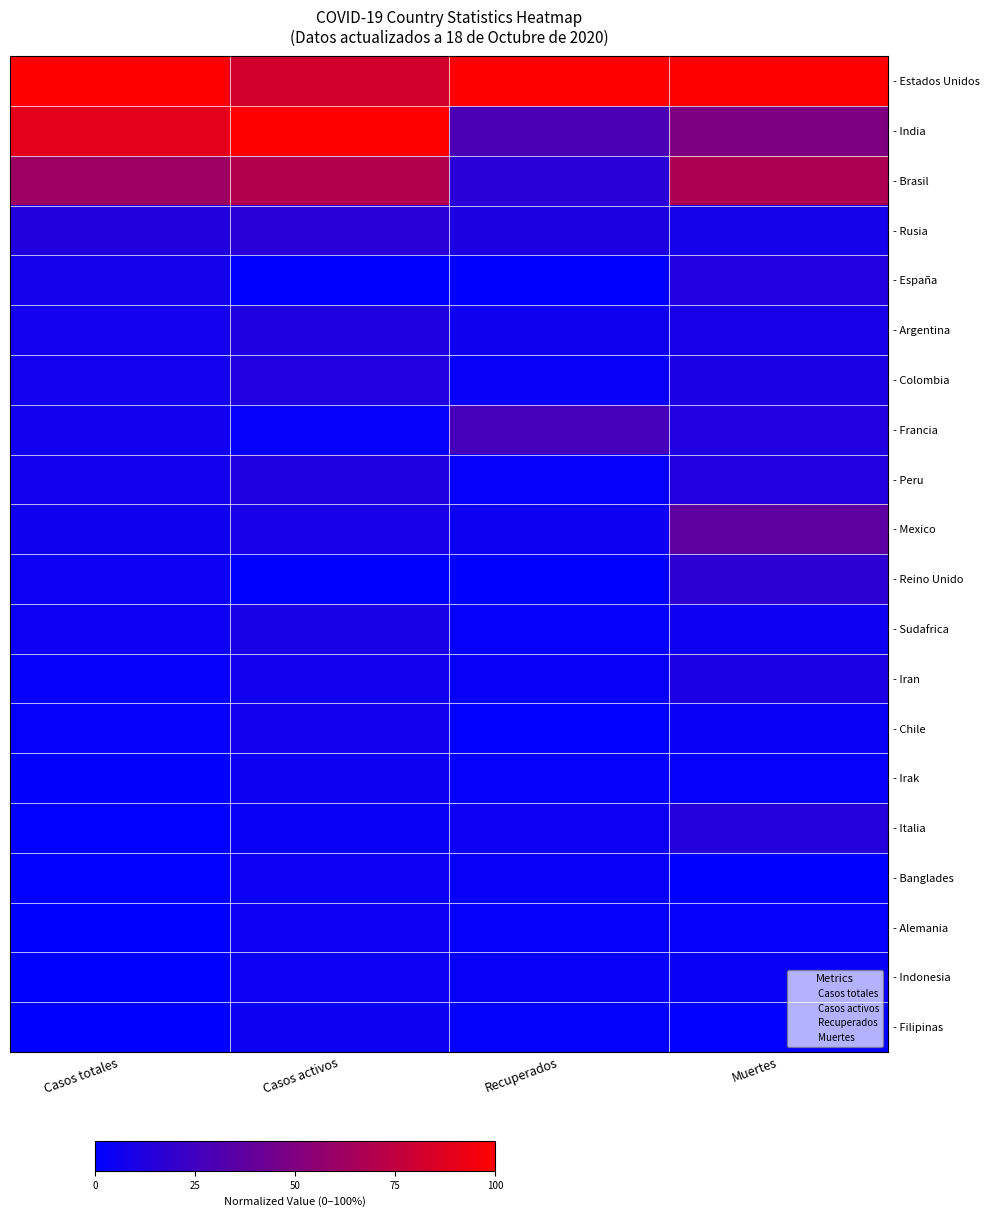

Count the number of categories in the chart.

4